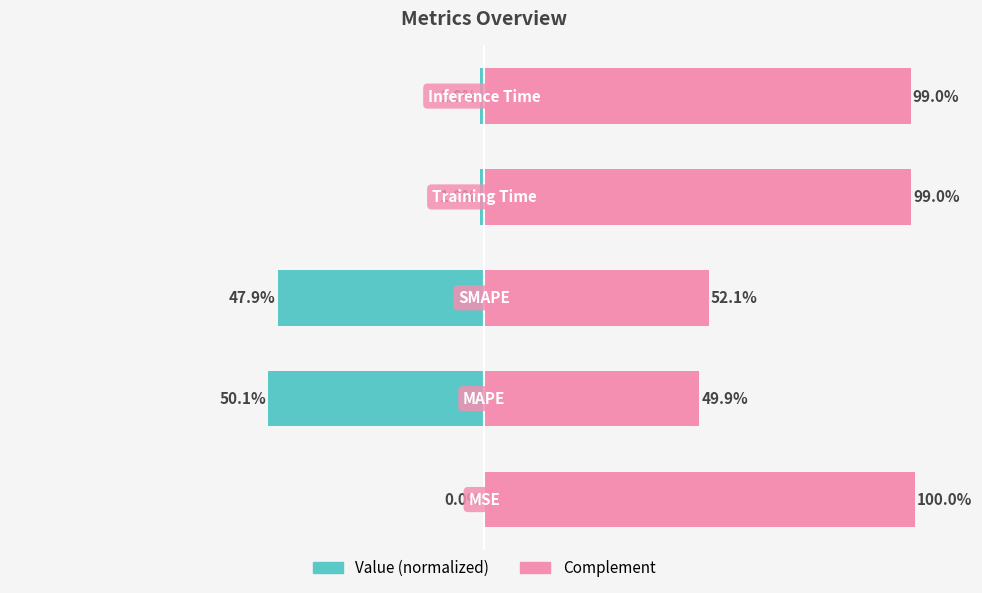

True or false: Complement has a value of 99.0 at 4.

True